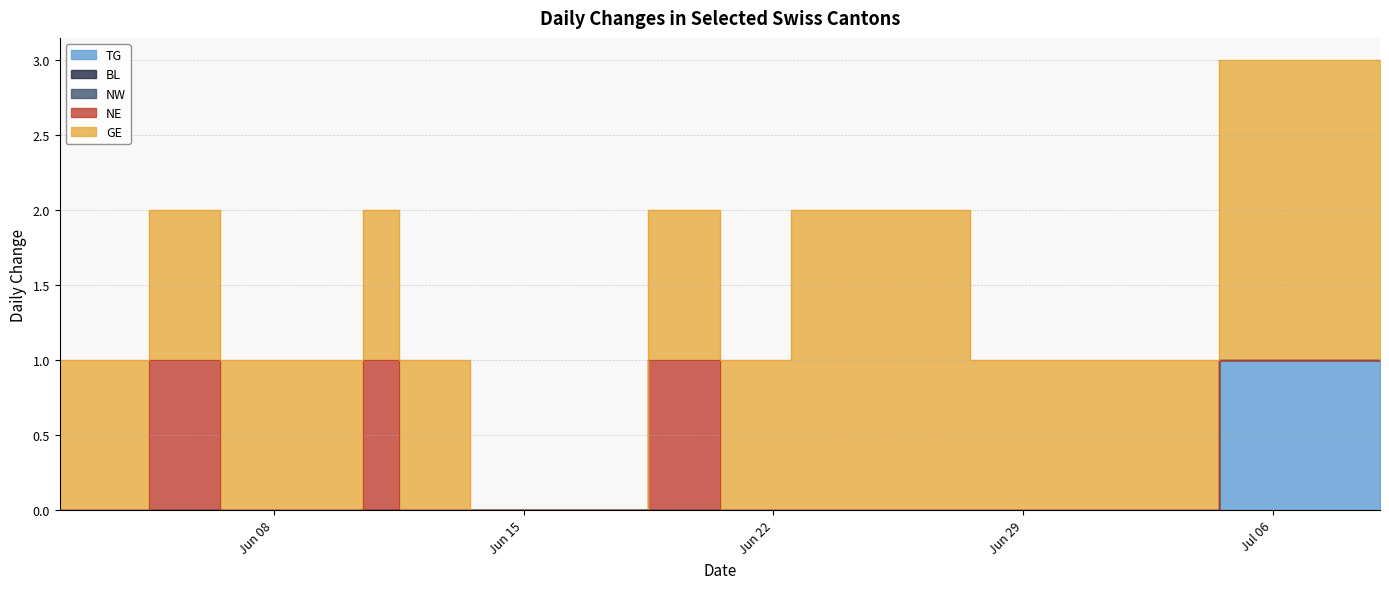

At which label does NE reach its minimum?

2020-06-01